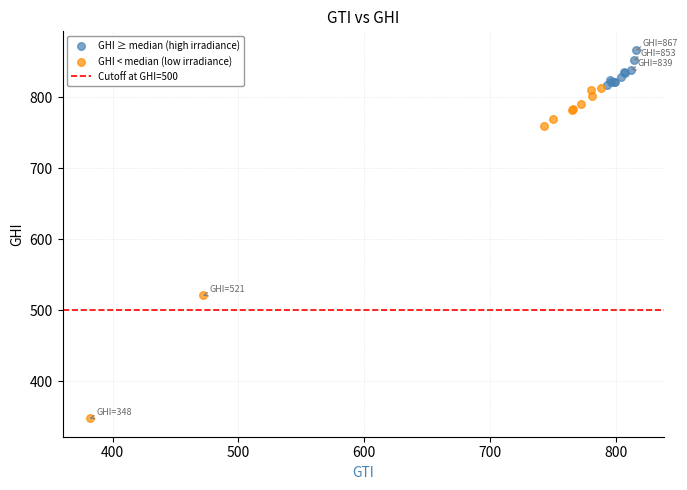

Which series reaches the maximum Y coordinate?

GHI ≥ median (high irradiance)